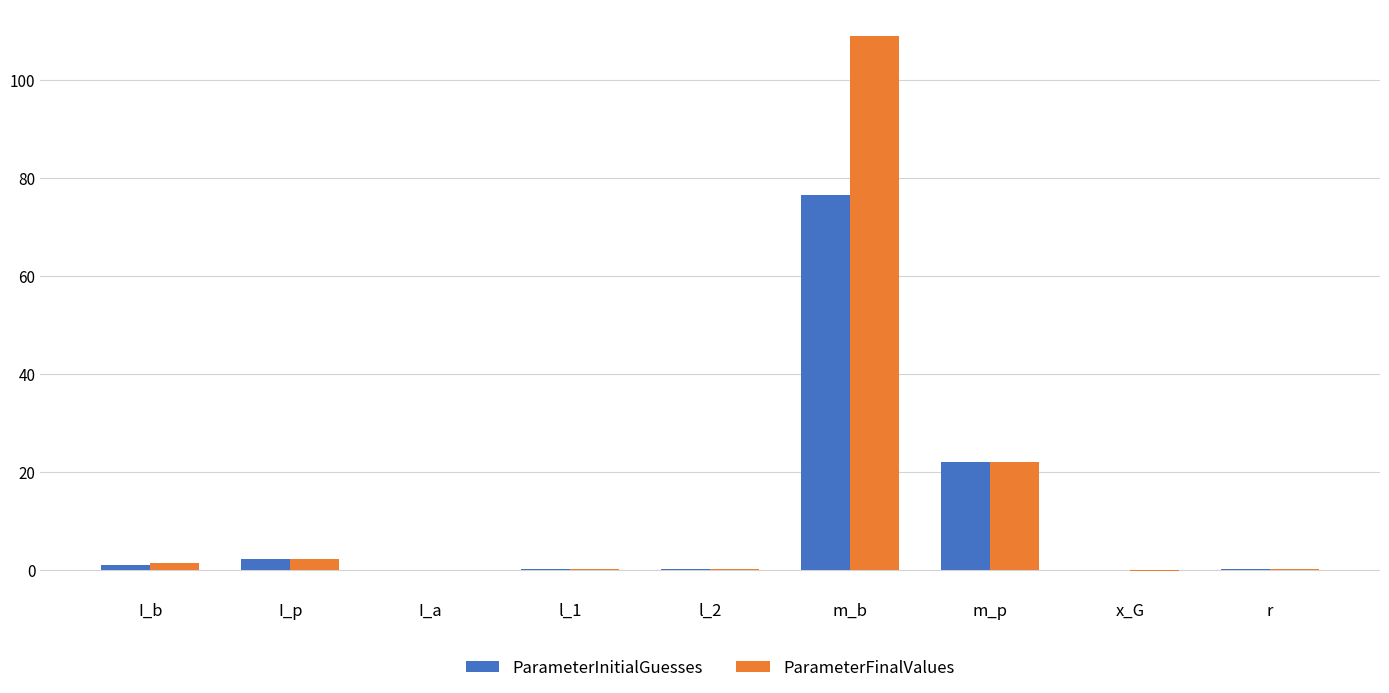

How many groups of bars are there?

9